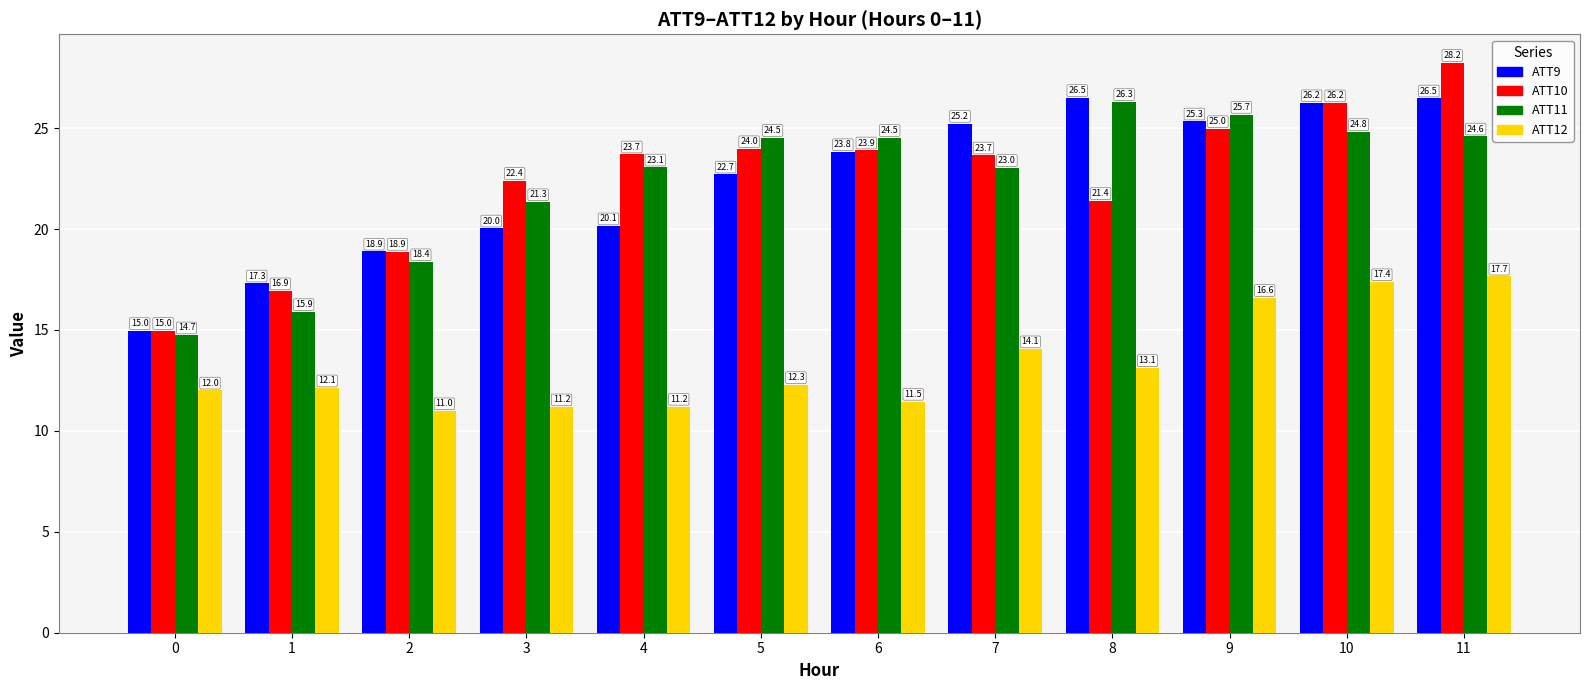

What is the value of the ATT11 bar at the 8th from the left?

23.0